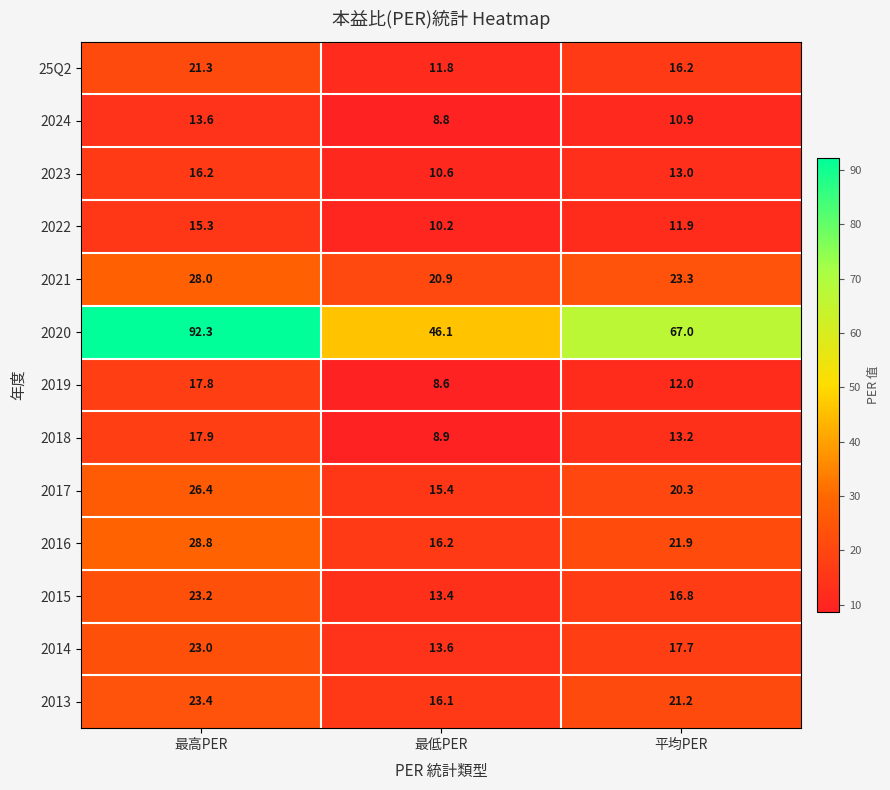

The value of 2015 at 最低PER is 7.1. True or false?

False